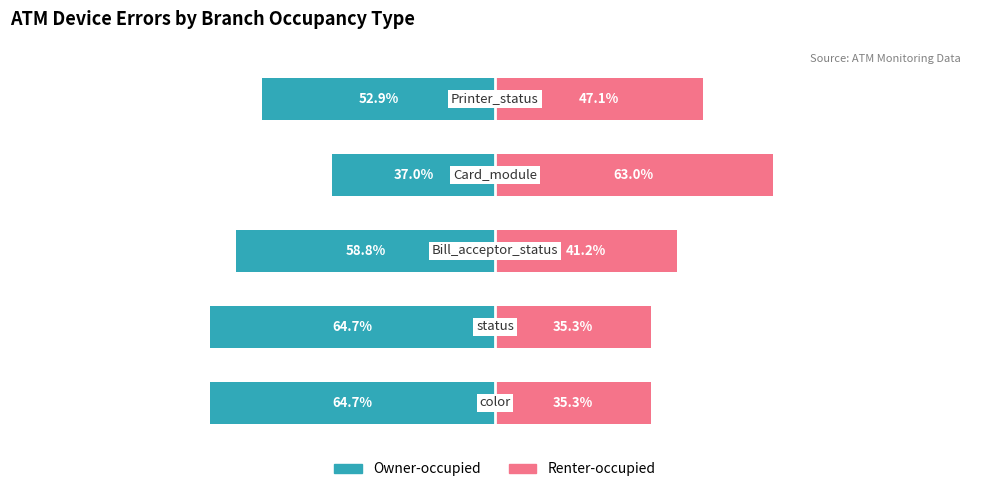

What value does the Renter-occupied series have at 1?

35.3